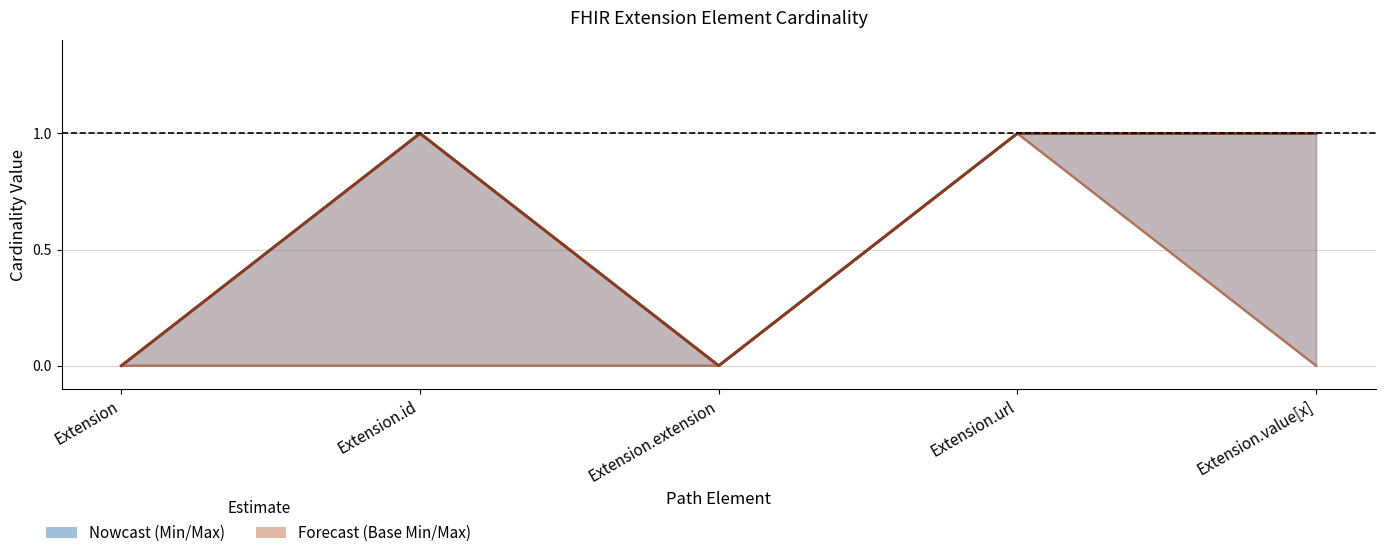

Is the value of Base Max at Extension.extension greater than the value of Base Min at Extension.url?

No